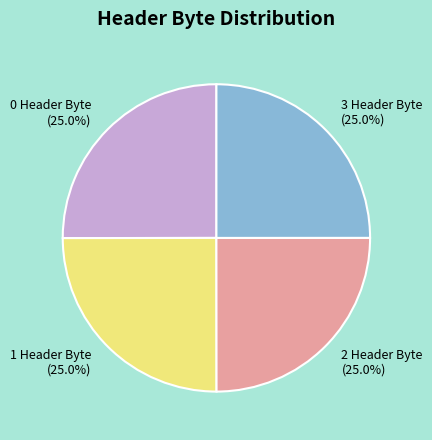

Count the number of slices in the pie.

4